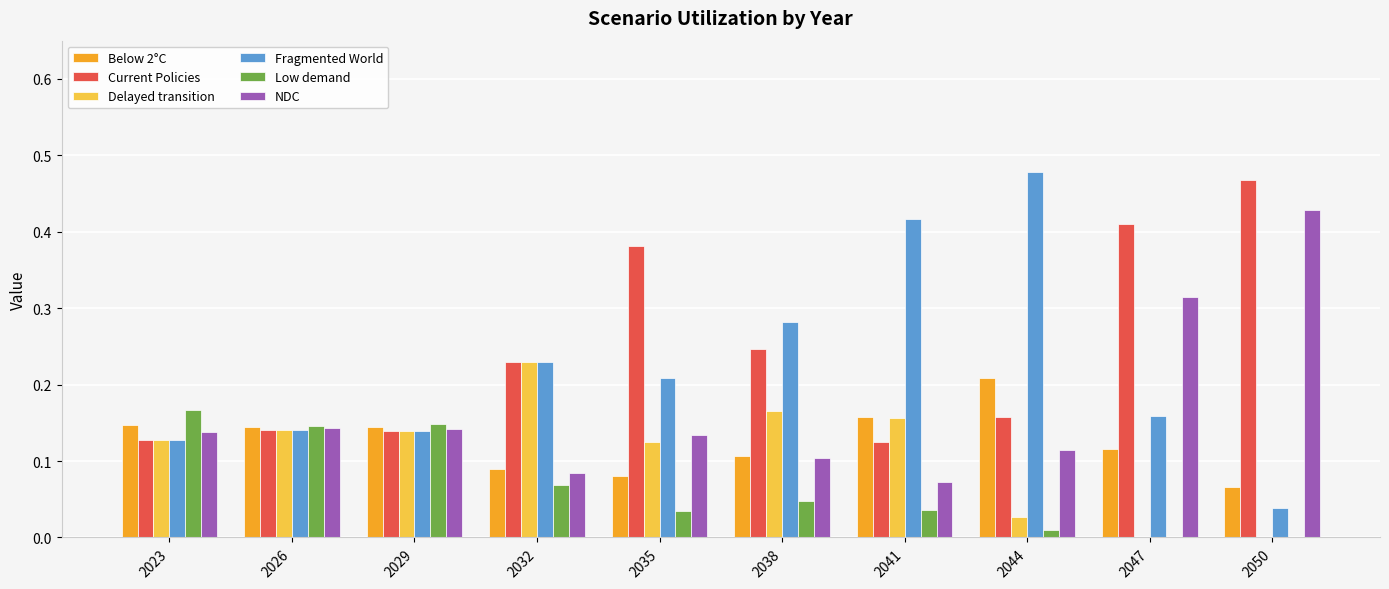

What is the total value across all series at 2032?

0.9